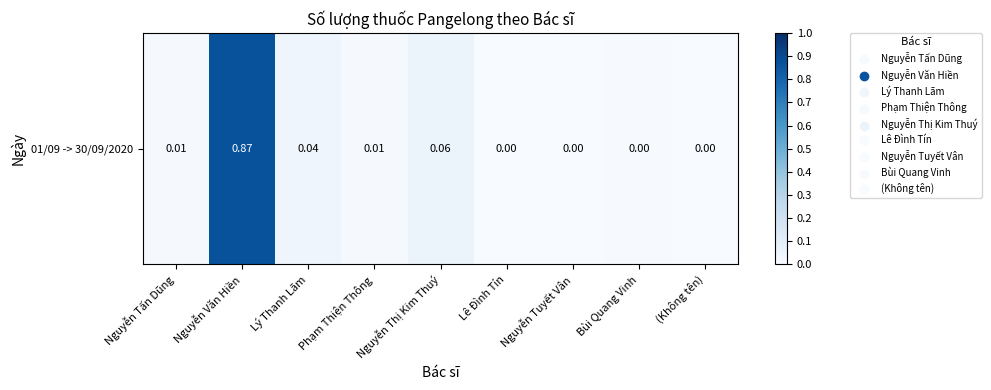

True or false: the data shows 0.0 at Lý Thanh Lãm.

True